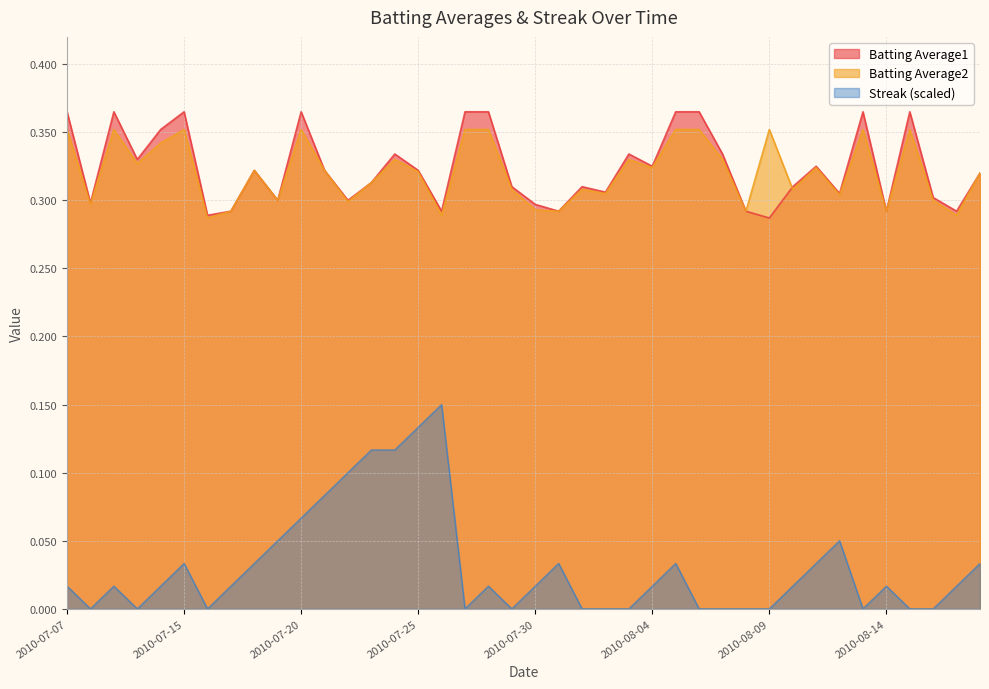

Does the chart display data point markers on the line(s)?

No